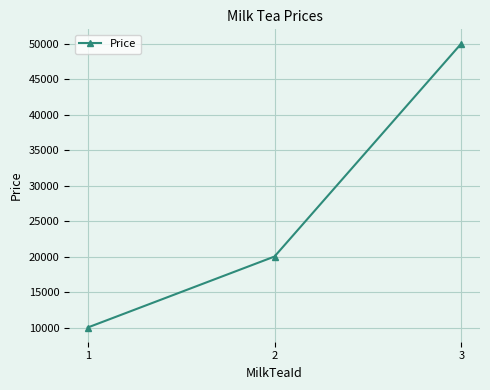

What is the difference between the maximum and minimum values?

40000